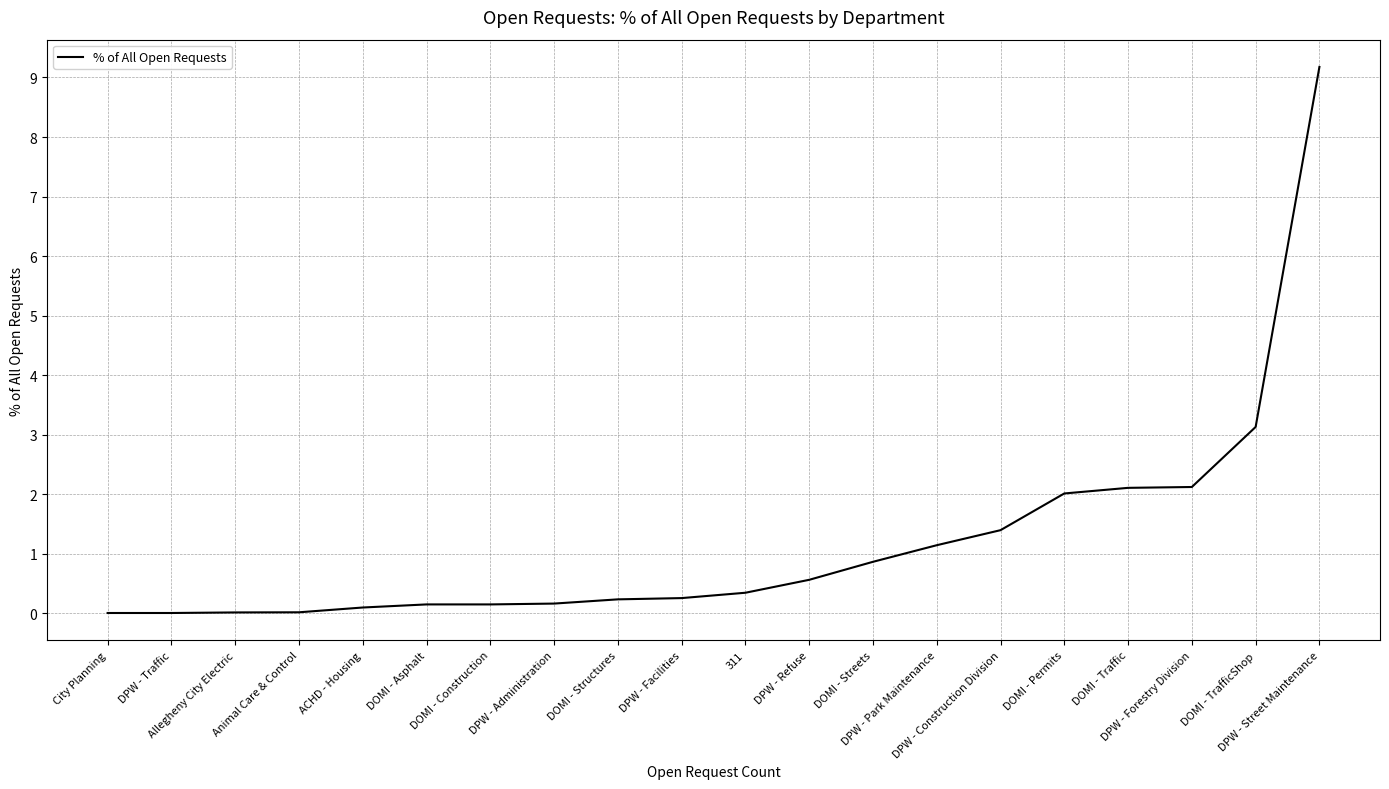

What is the average value?

1.2